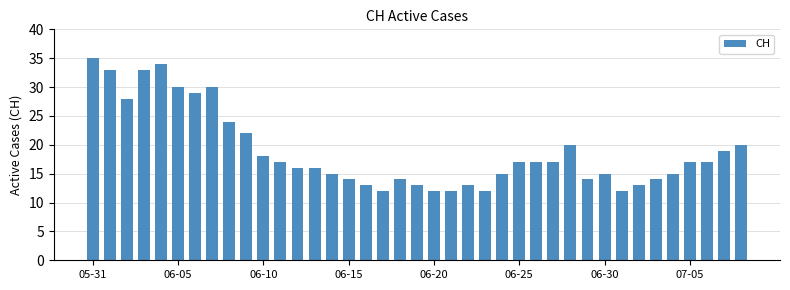

What is the greatest value displayed?

35